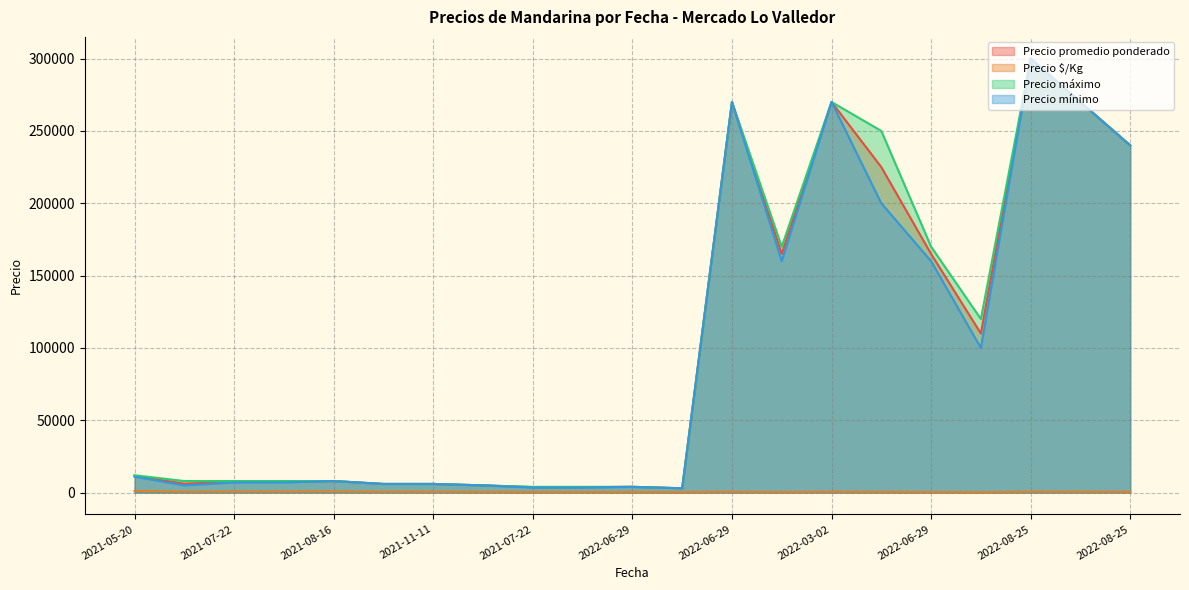

True or false: Precio máximo has more than 1 interior local peaks.

True